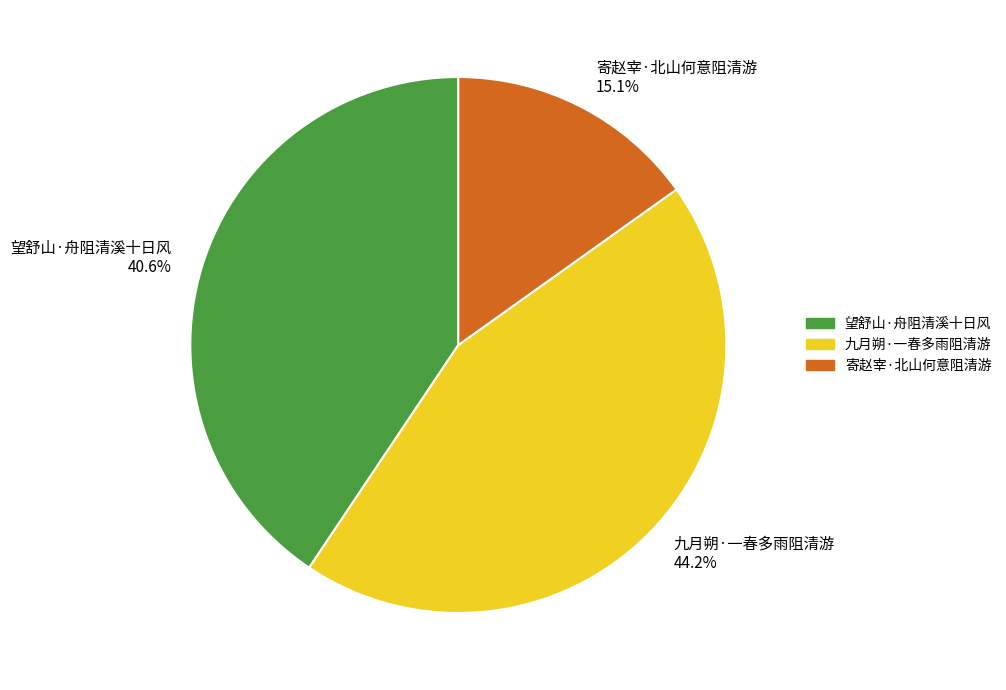

Is 望舒山·舟阻清溪十日风 the majority of the pie?

No